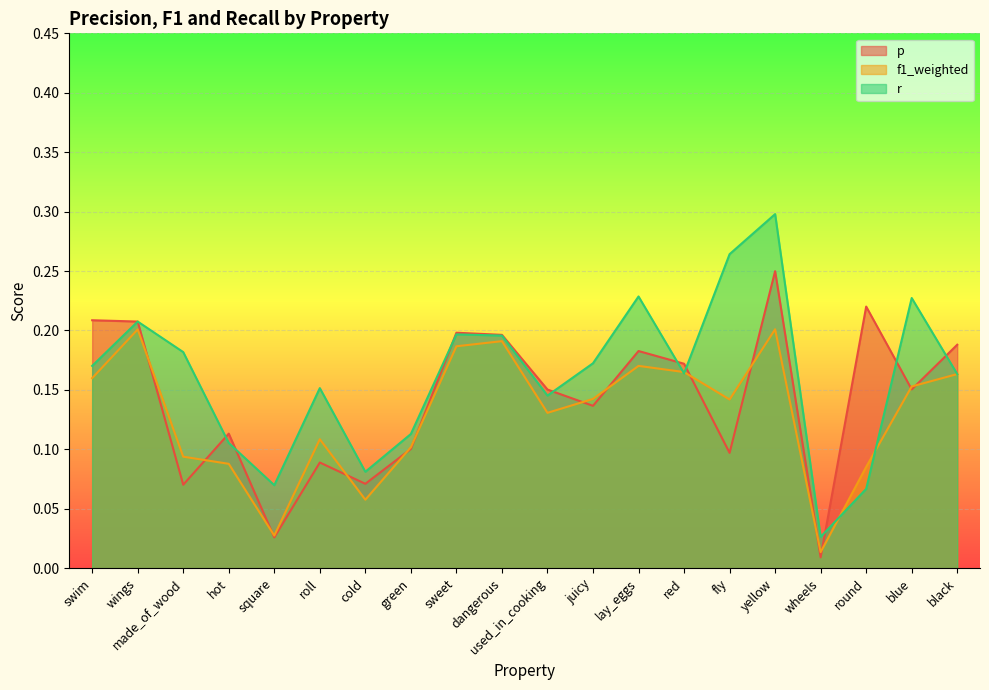

What is the value of the f1_weighted point at the 8th from the left?

0.1